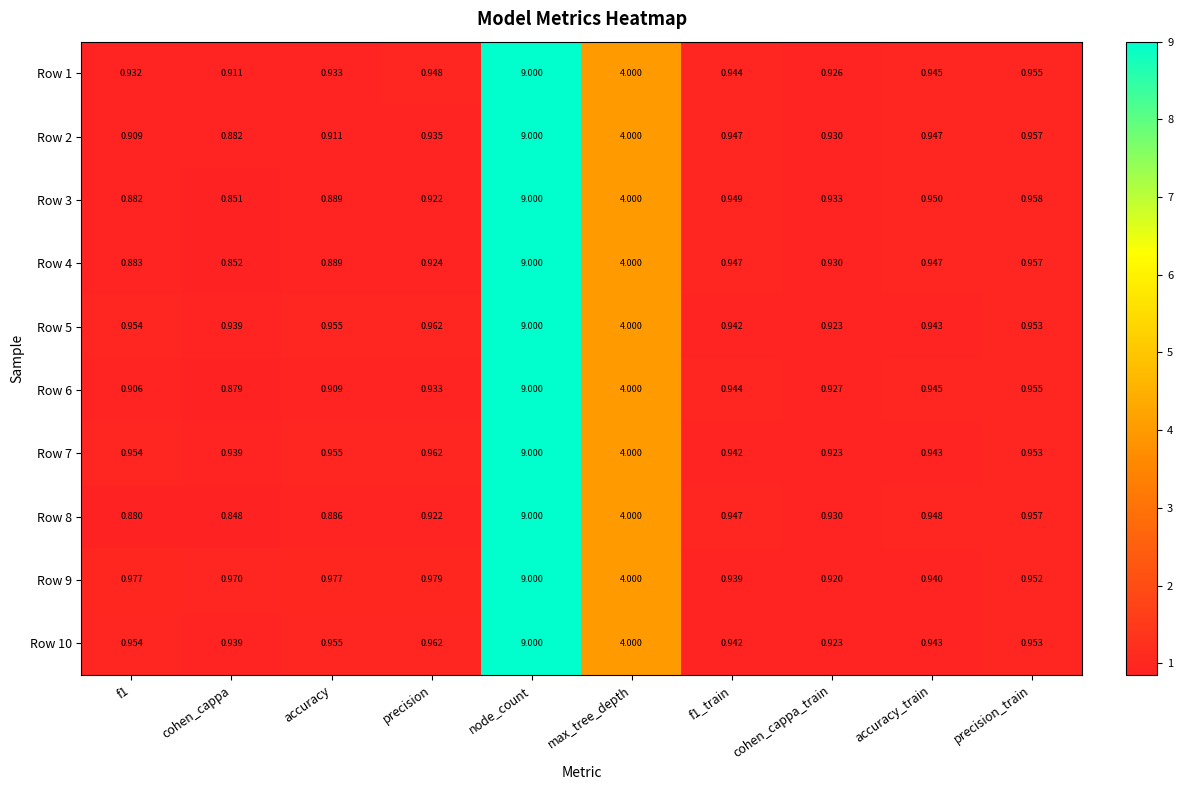

At which label does Row 1 reach its minimum?

cohen_cappa